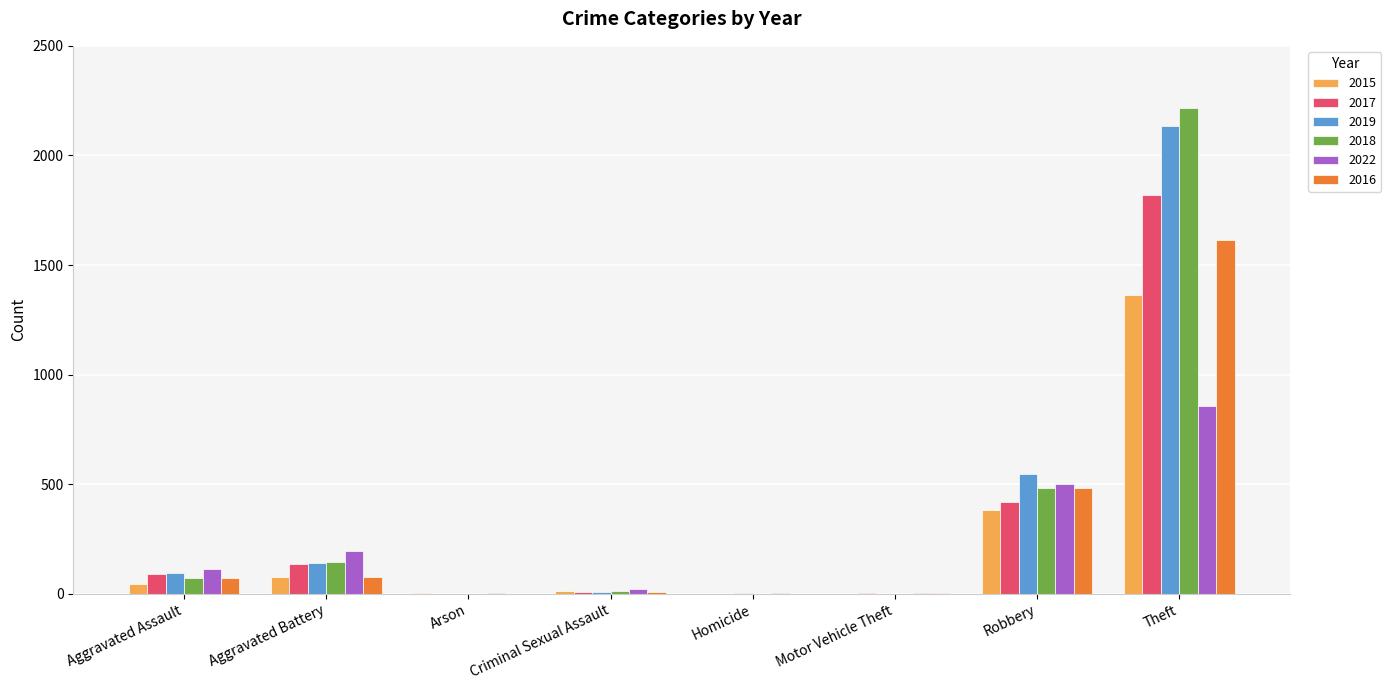

Where is 2018 nearest to the value 1109?

Robbery